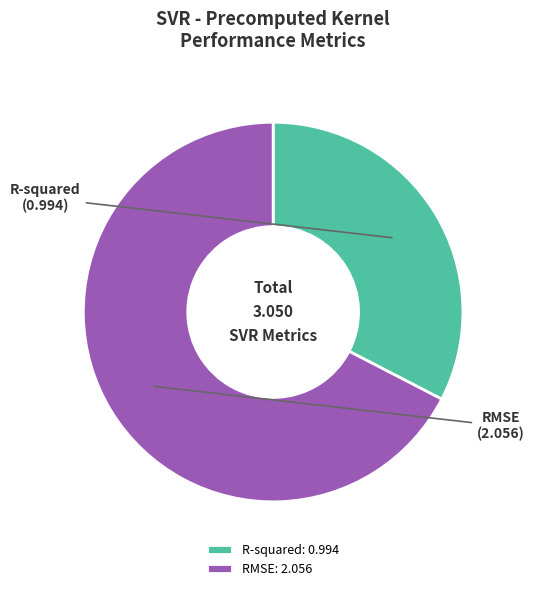

Is the sum of RMSE: 2.056 and R-squared: 0.994 greater than half?

Yes